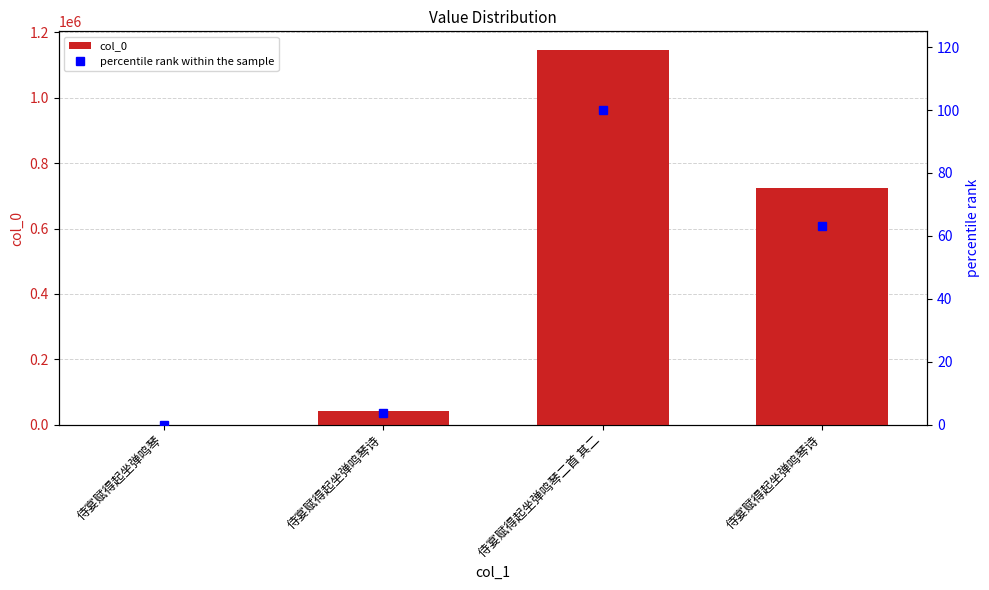

Which category has the highest value in the percentile rank within the sample series?

侍宴赋得起坐弹鸣琴二首 其二